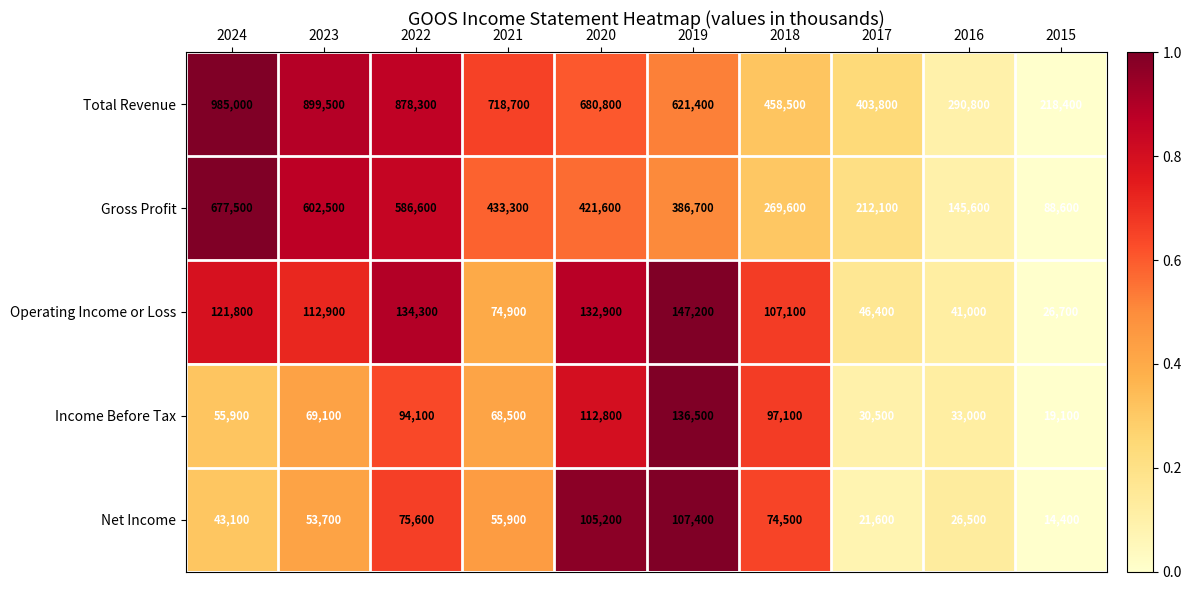

Where does the Operating Income or Loss series first go above 112900?

2024